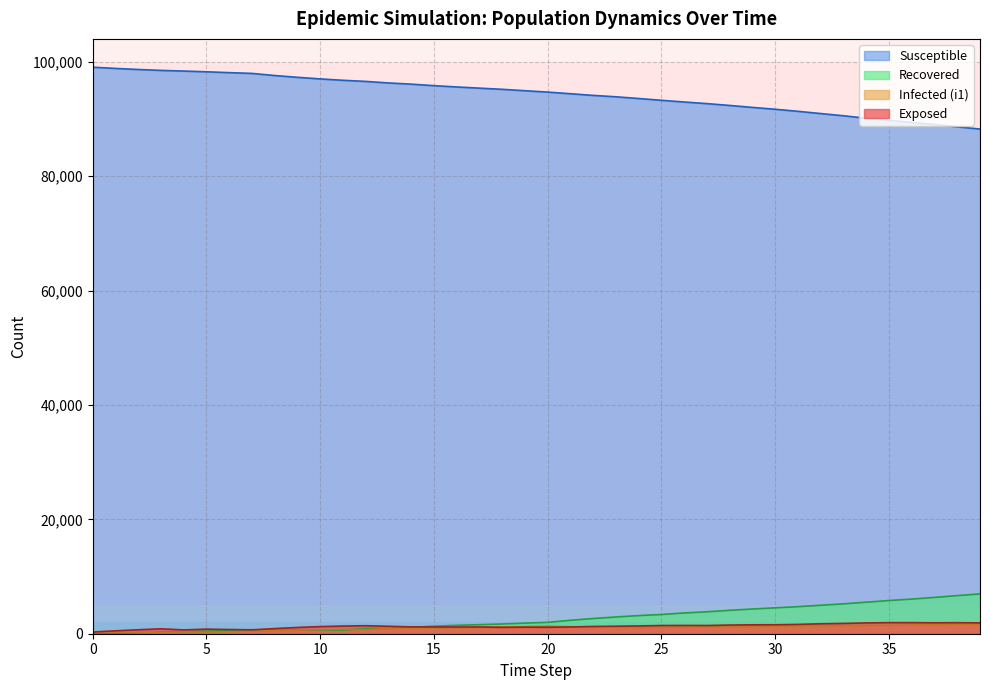

Which series has the widest spread of values?

Susceptible